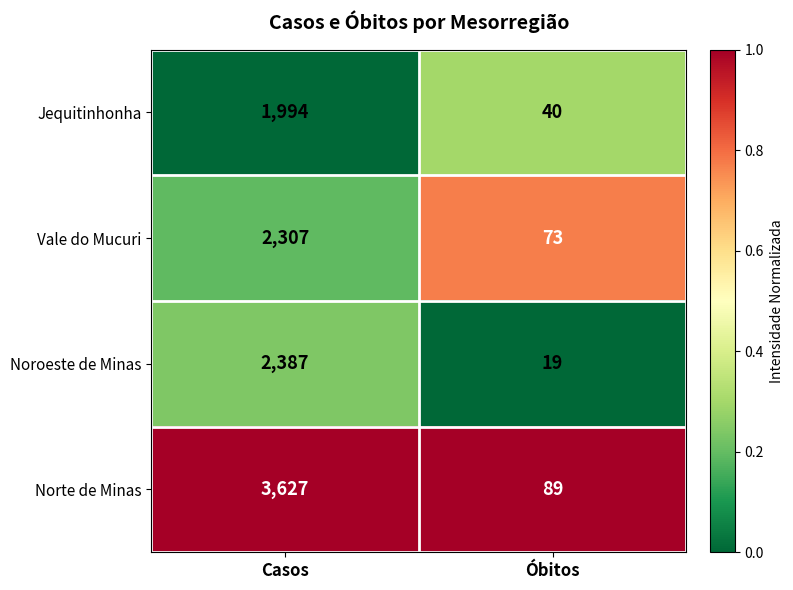

At Casos, list the series in order from largest to smallest.

Norte de Minas, Noroeste de Minas, Vale do Mucuri, Jequitinhonha